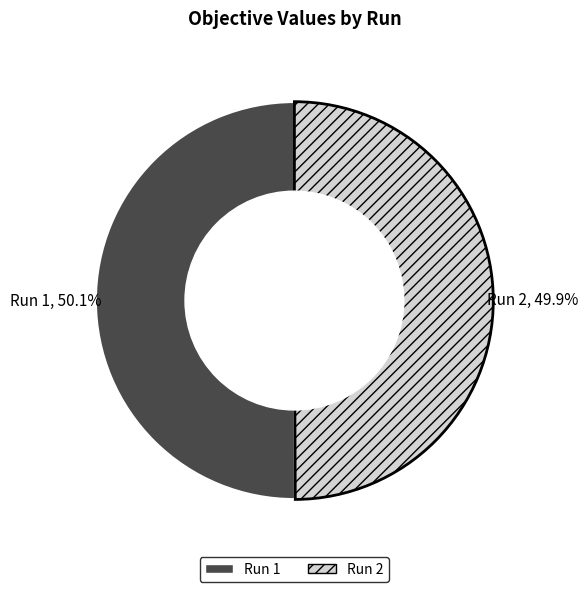

Is there a majority slice in this chart?

Yes